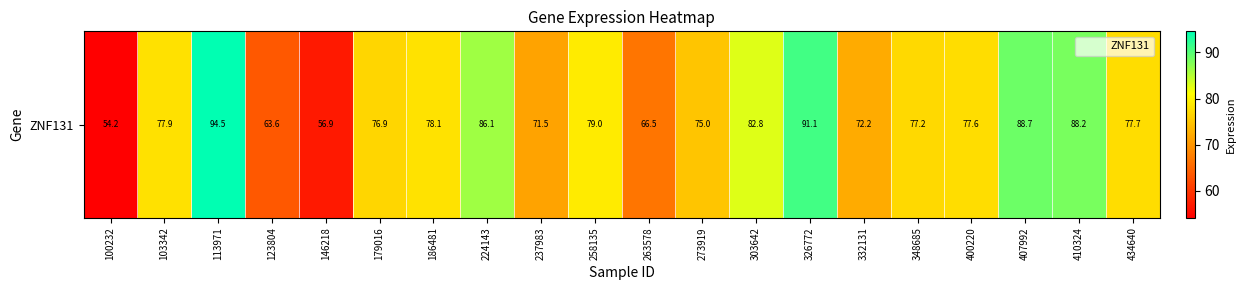

The value at 434640 is 77.7. True or false?

True